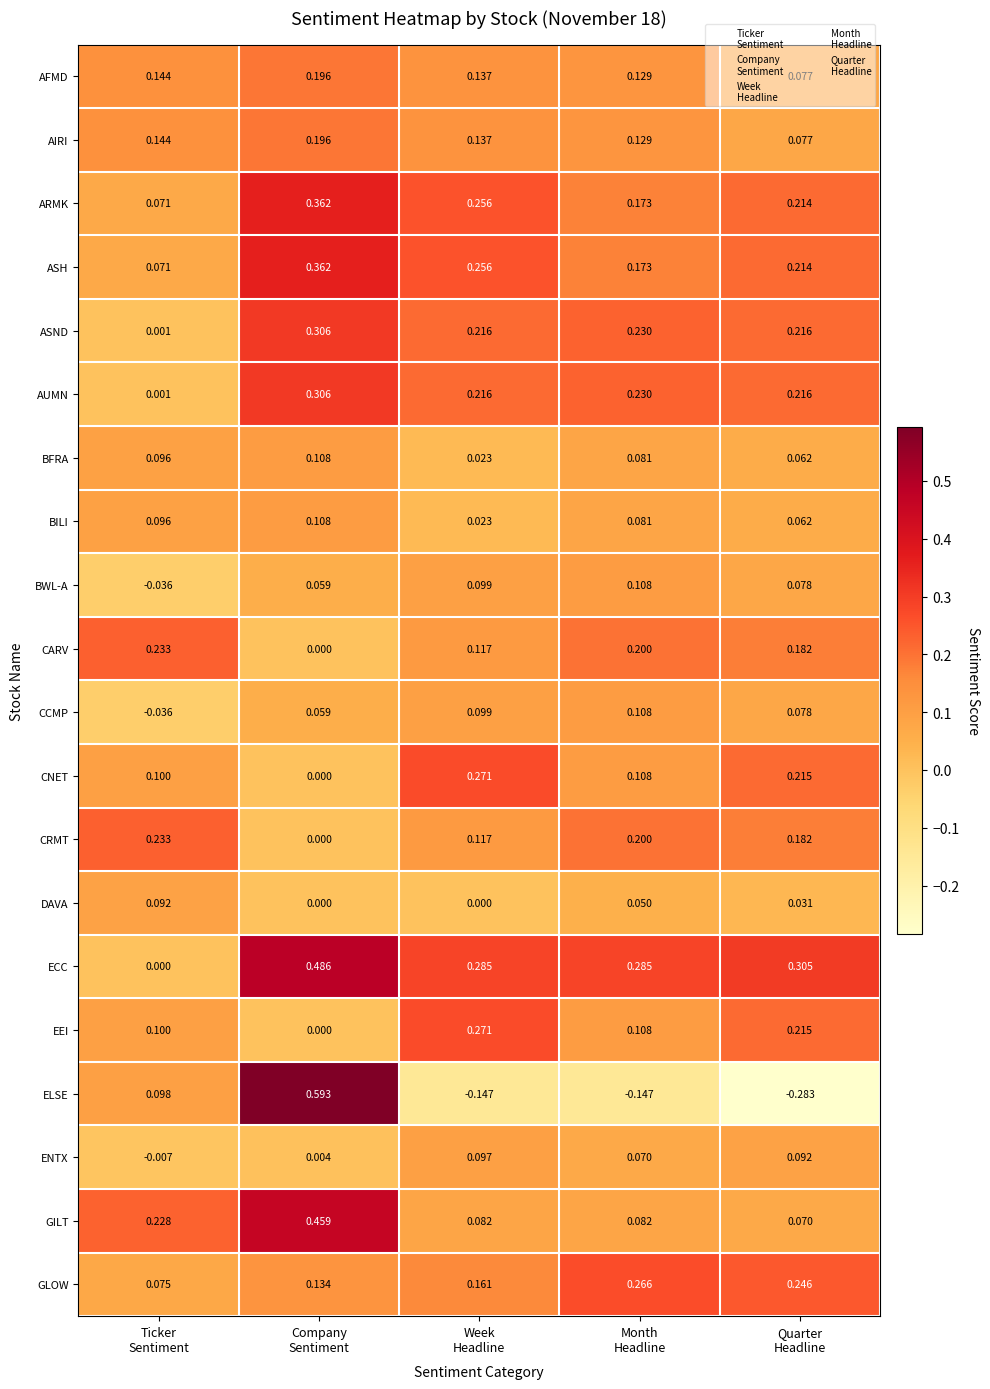

Which series has the widest spread of values?

ELSE